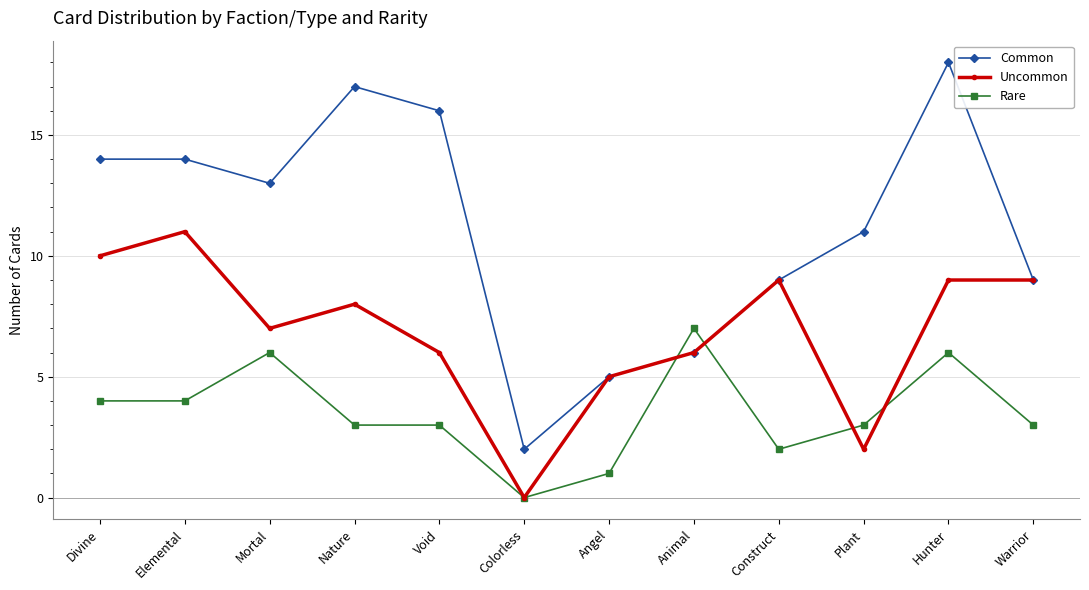

What is the difference between the second highest and minimum values in the Rare series?

6